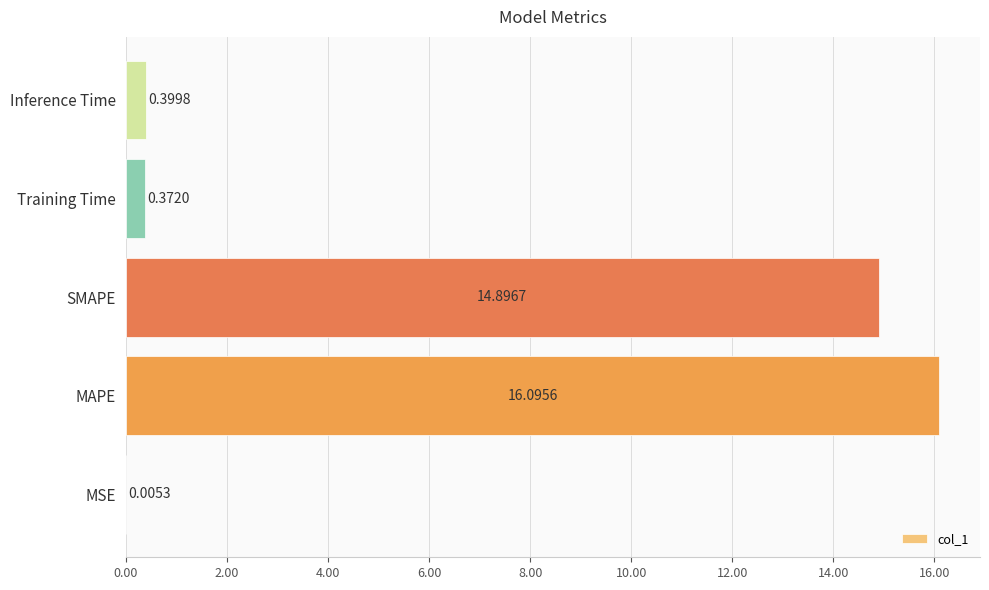

At which label is the value closest to 8?

SMAPE